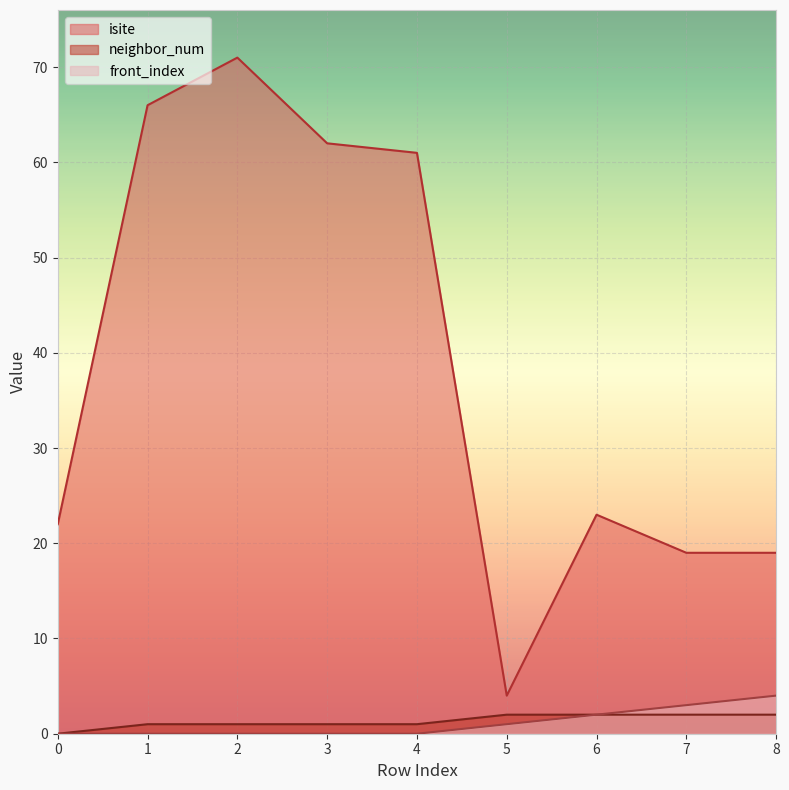

At which label does neighbor_num reach its peak?

5